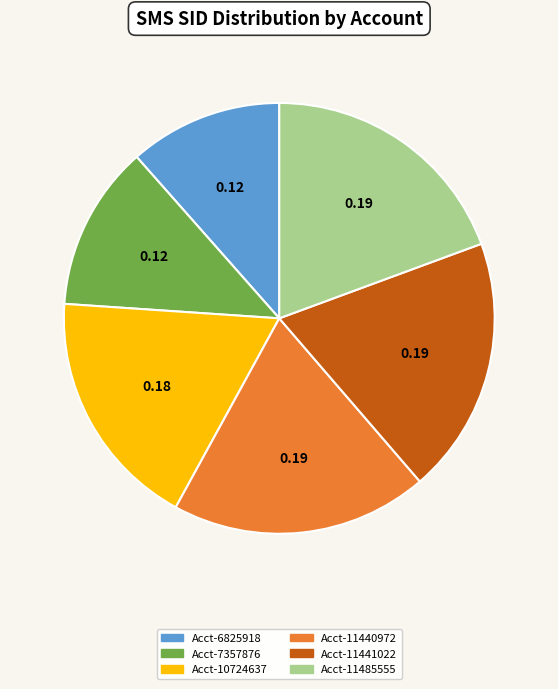

What is the ratio of the value at Acct-11485555 to the value at Acct-6825918?

1.7